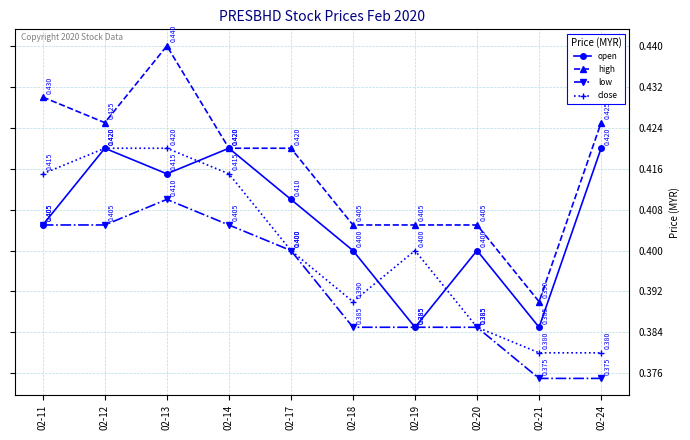

Rank the series by their average value, from lowest to highest.

low, close, open, high